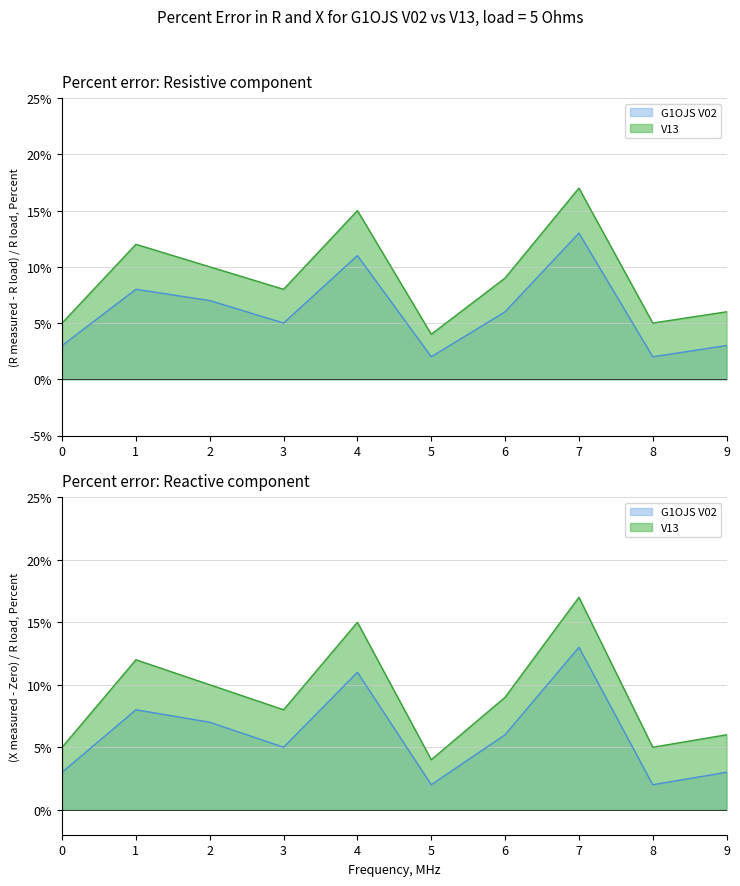

How many lines are shown in the chart?

2